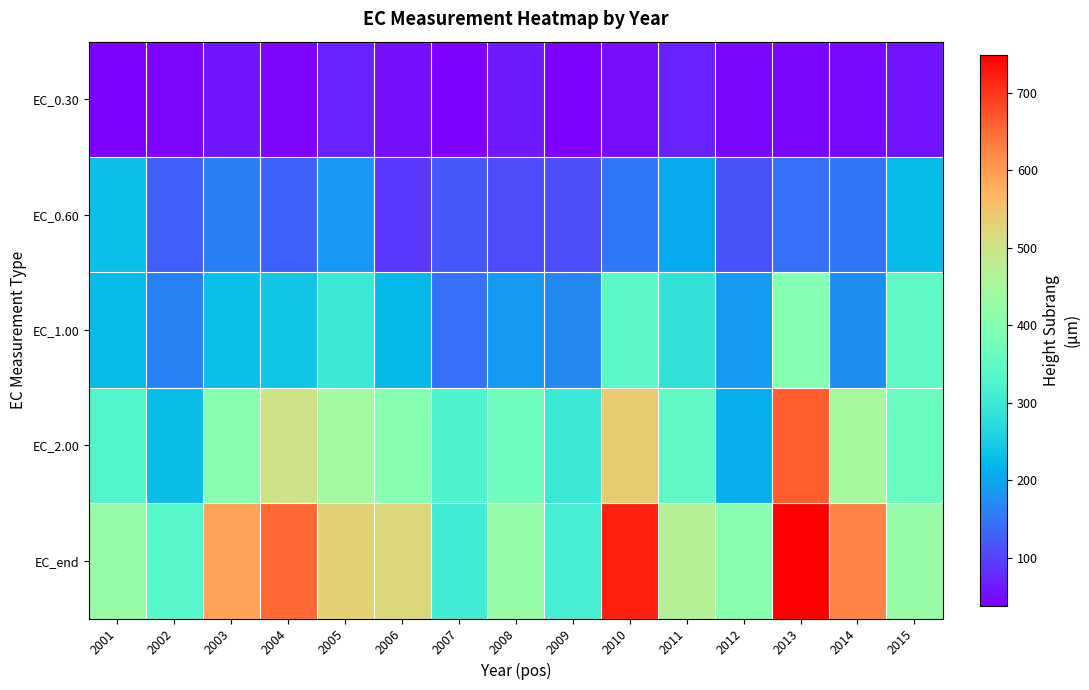

Between 2002 and 2013, which series saw the biggest shift?

EC_2.00